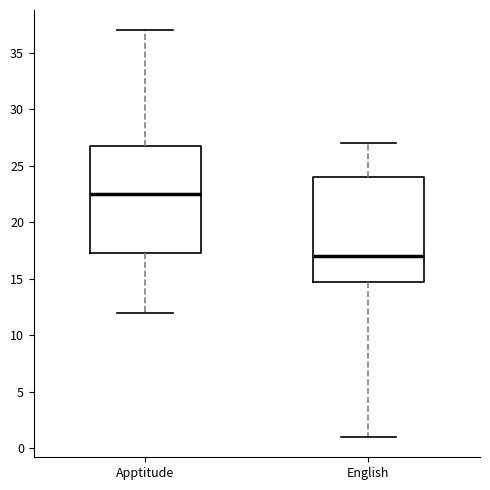

Reading left to right, transcribe this box plot: for each box, give where its median line is, the range the box spans, and where its two whiskers end, as read against the y-axis. The values are not printed on the chart, so give them approximately, as read against the axis.

Apptitude: median 22.5, box 17.5 to 27.0, whiskers 12.0 to 37.0
English: median 17.0, box 15.0 to 24.0, whiskers 1.0 to 27.0